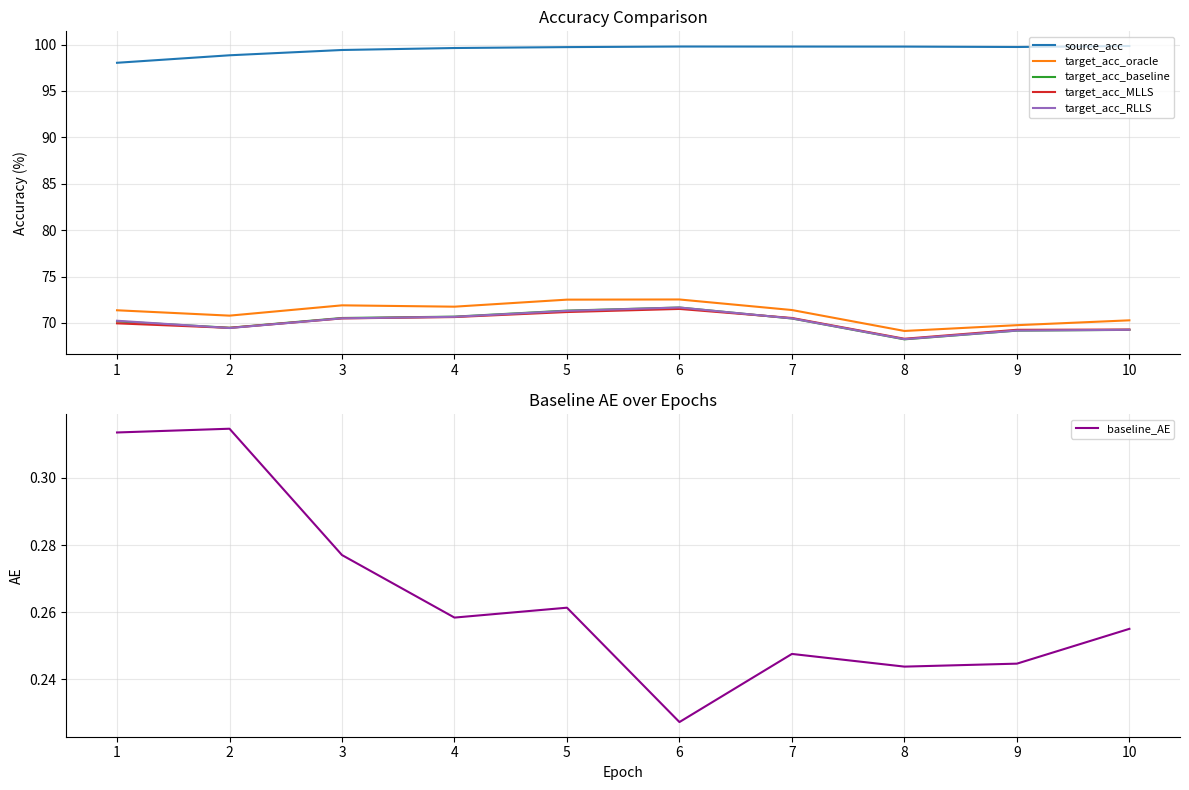

At how many categories does at least one series exceed 89?

10